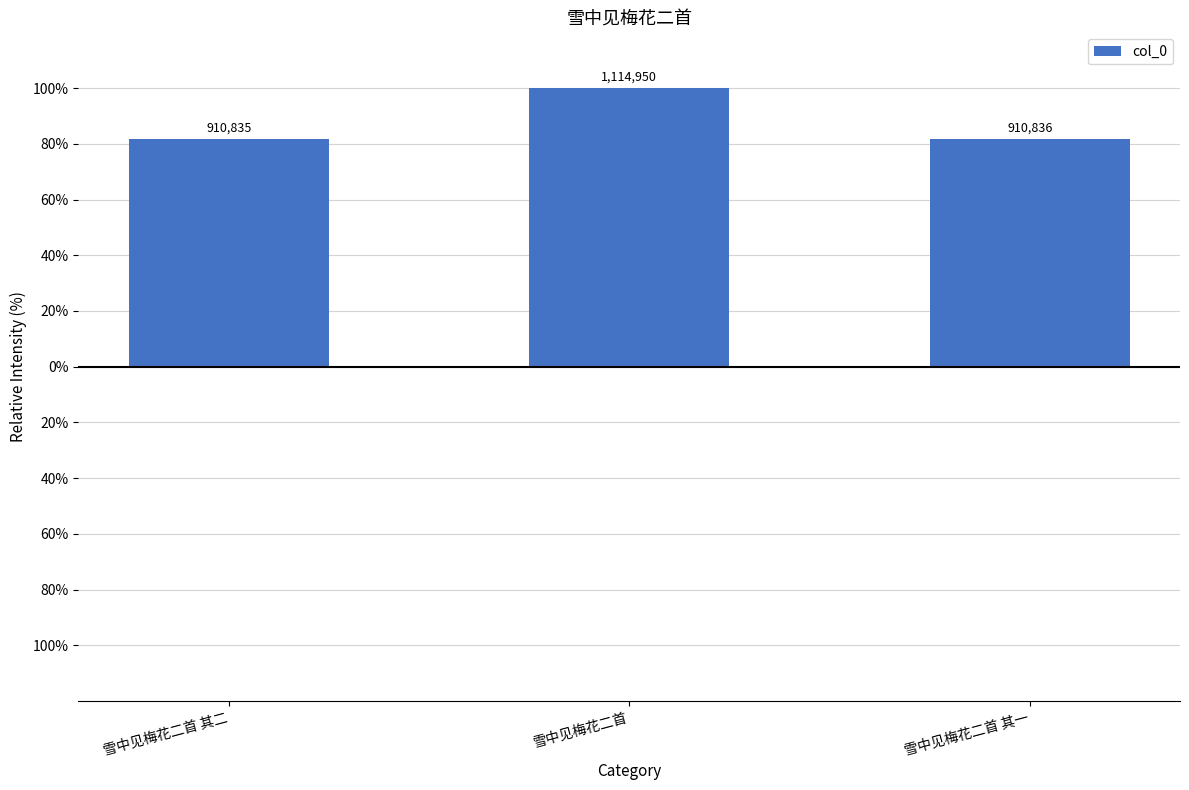

Are the bars horizontal?

No